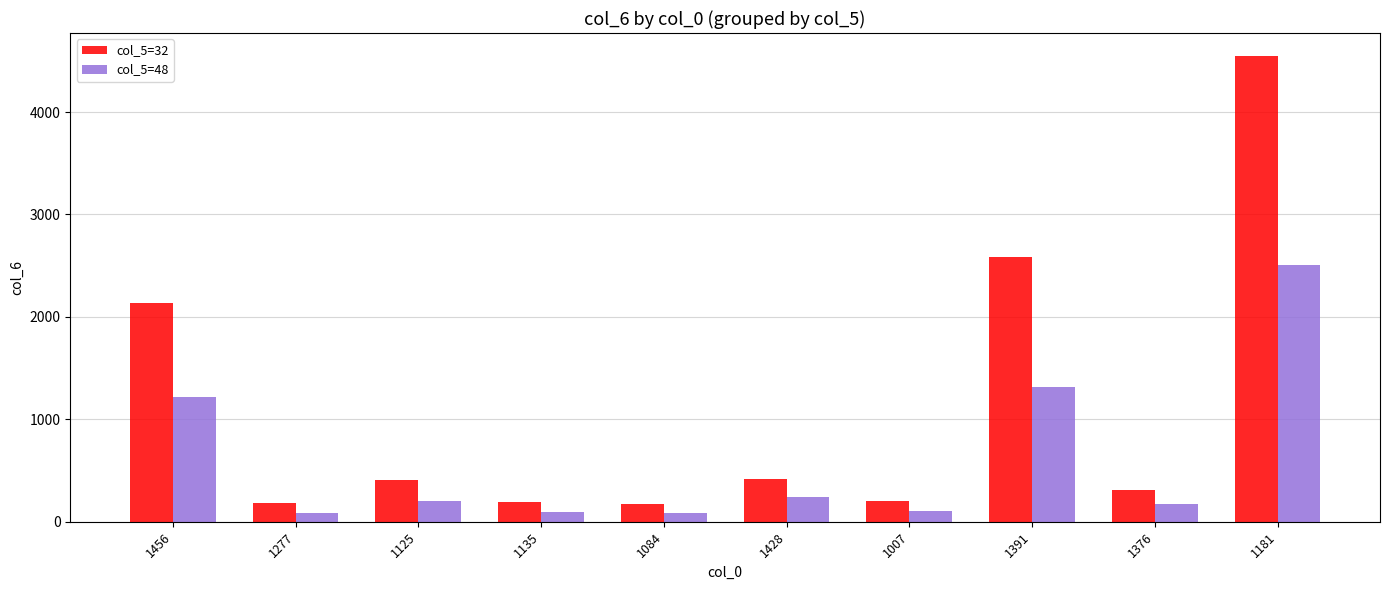

How many values in the col_5=48 series are below 201?

5